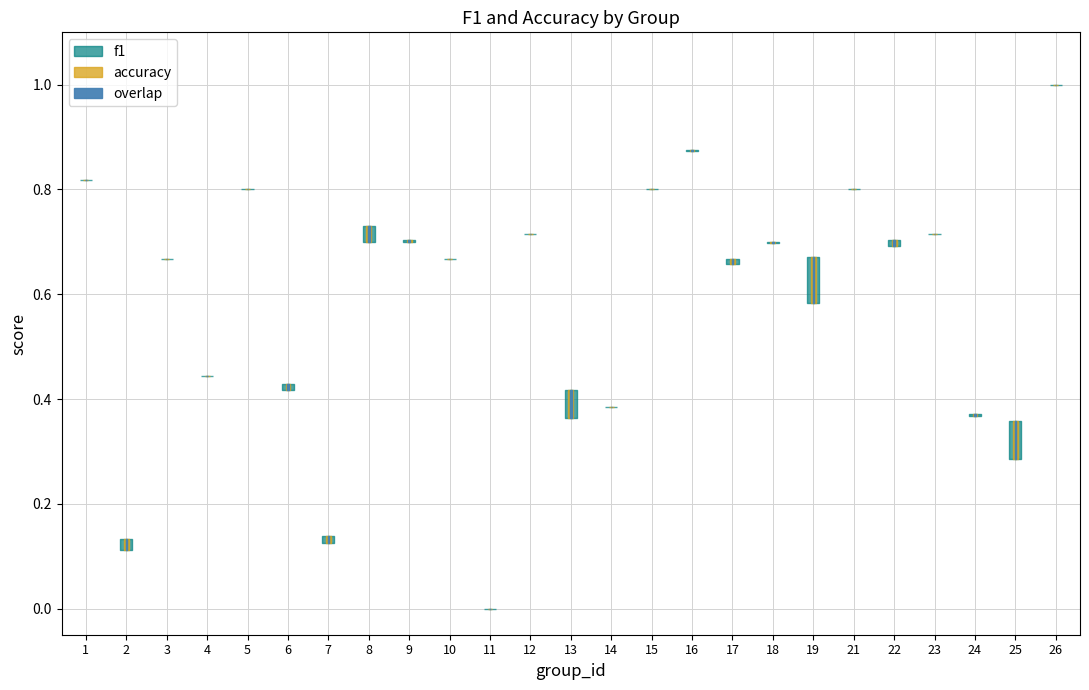

Reading right to left, transcribe all the data shown in this chart.

f1: 26=1.0	25=0.3	24=0.4	23=0.7	22=0.7	21=0.8	19=0.7	18=0.7	17=0.7	16=0.9	15=0.8	14=0.4	13=0.4	12=0.7	11=0.0	10=0.7	9=0.7	8=0.7	7=0.1	6=0.4	5=0.8	4=0.4	3=0.7	2=0.1	1=0.8
accuracy: 26=1.0	25=0.4	24=0.4	23=0.7	22=0.7	21=0.8	19=0.6	18=0.7	17=0.7	16=0.9	15=0.8	14=0.4	13=0.4	12=0.7	11=0.0	10=0.7	9=0.7	8=0.7	7=0.1	6=0.4	5=0.8	4=0.4	3=0.7	2=0.1	1=0.8